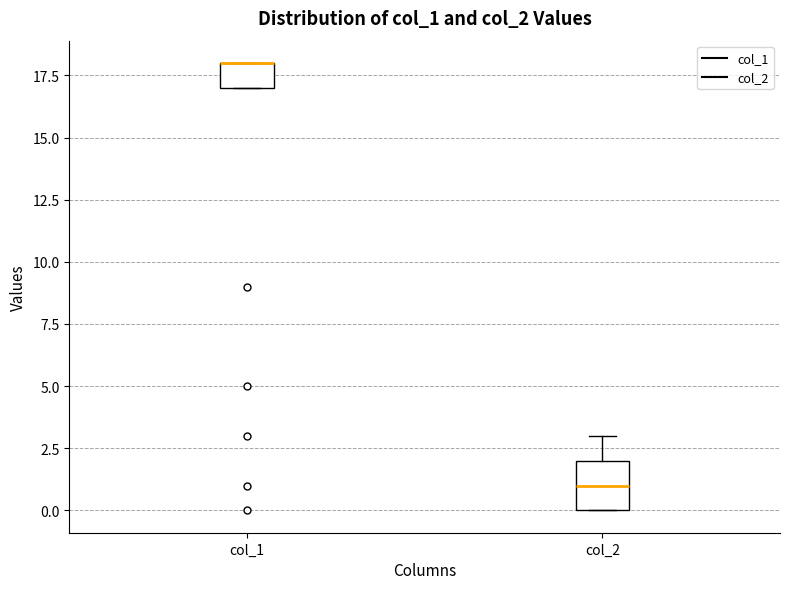

Reading left to right, read every box against the y-axis: the position of its median line, the range the box covers, and the ends of its whiskers. The values are not printed on the chart, so give them approximately, as read against the axis.

col_1: median 18 (drawn on the box's upper edge), box 17 to 18, whiskers 17 to 18
col_2: median 1, box 0 to 2, whiskers 0 to 3